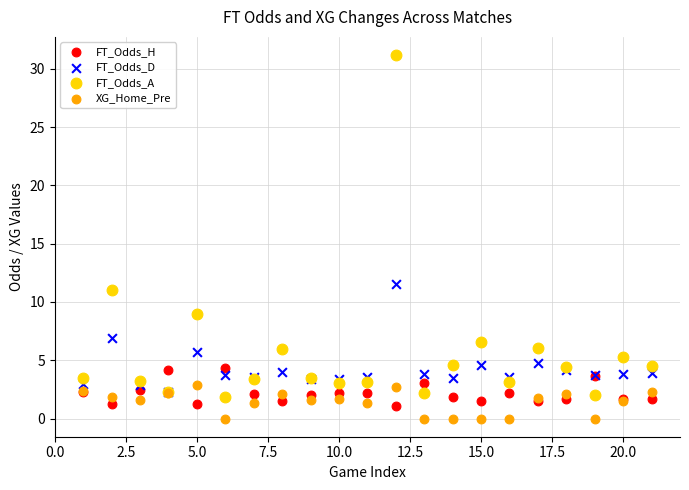

Across all series, what Y value is closest to 15?

11.5